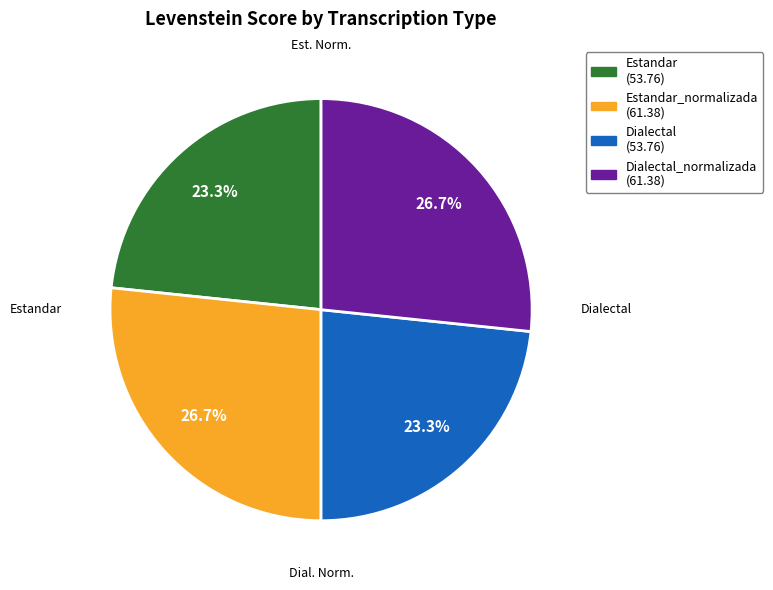

Does any single category account for the majority?

No